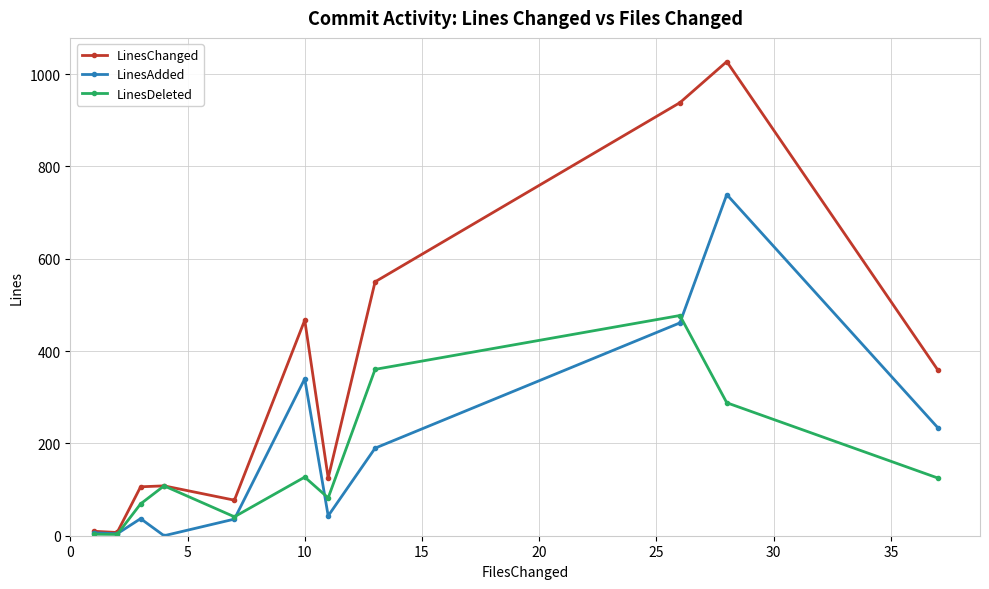

Which series has the widest spread of values?

LinesChanged